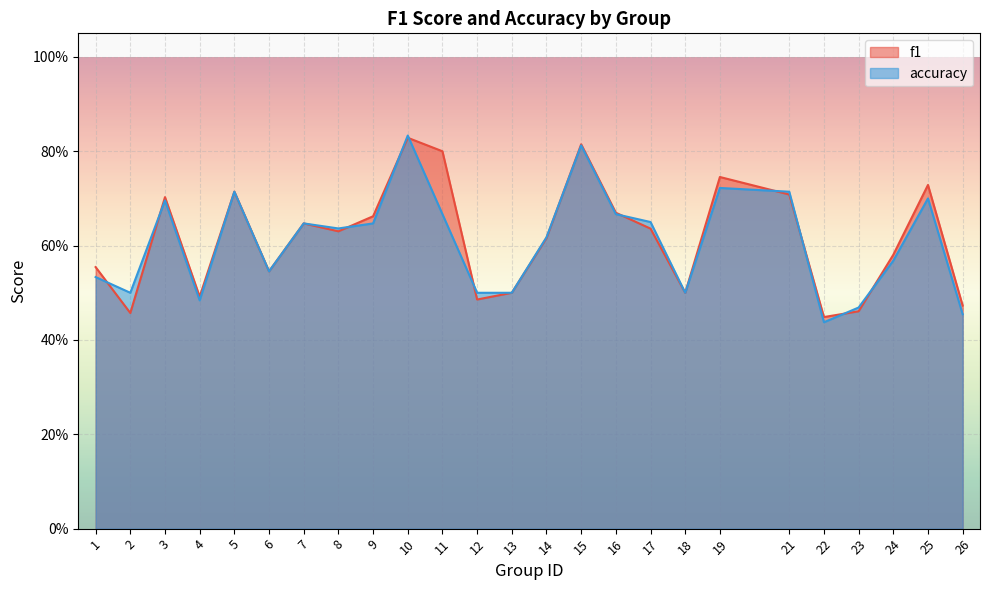

What value does the f1 series have at 11?

0.8